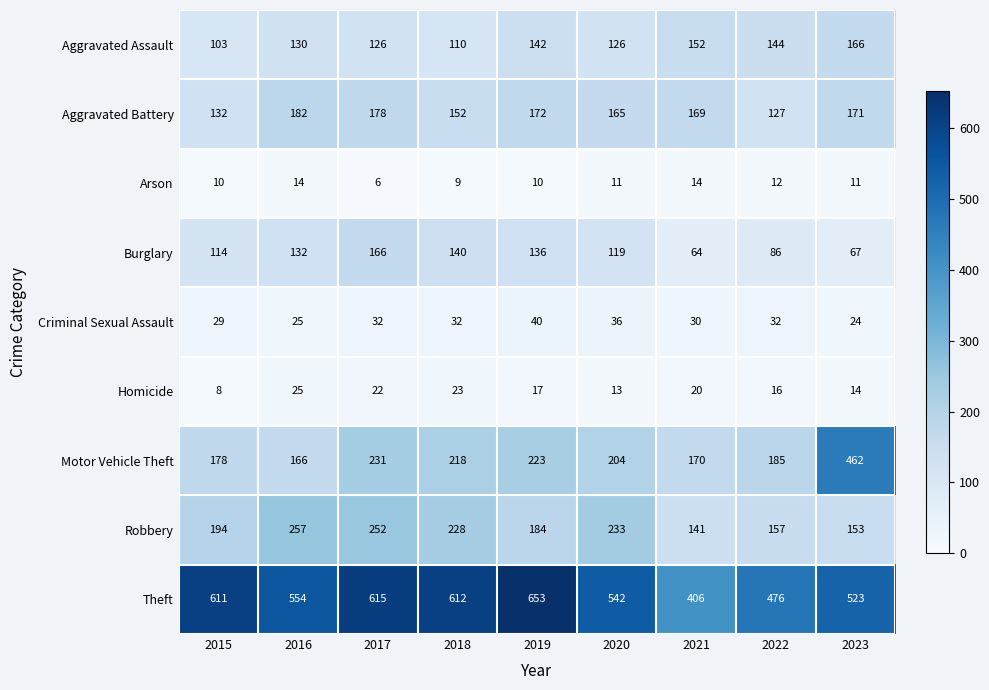

At how many categories does at least one series exceed 170?

9